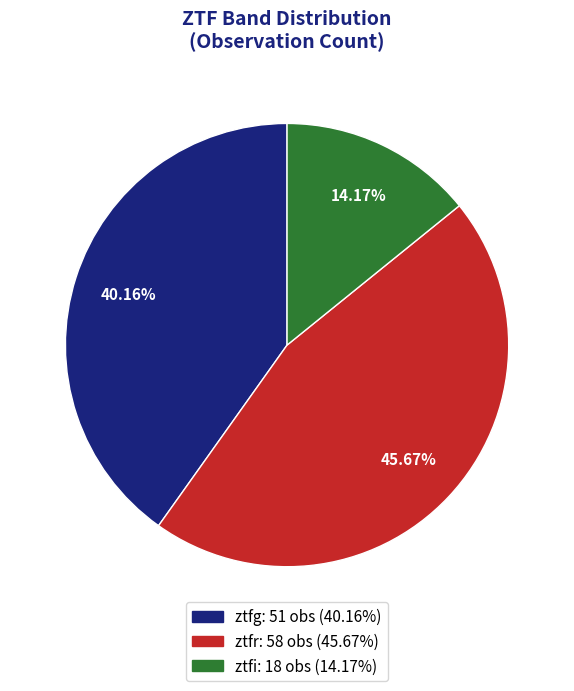

The ztfr slice represents 46% of the pie. True or false?

True